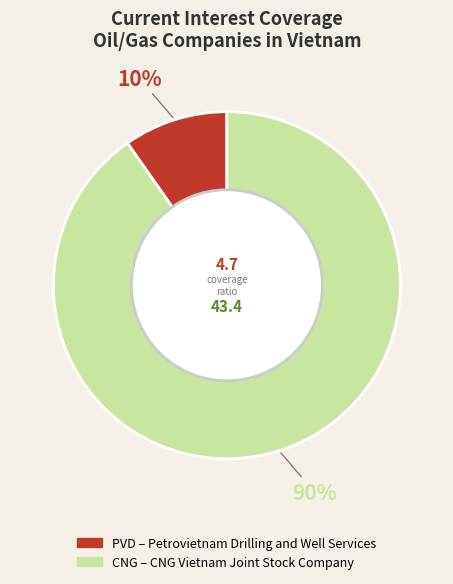

Does any single category account for the majority?

Yes